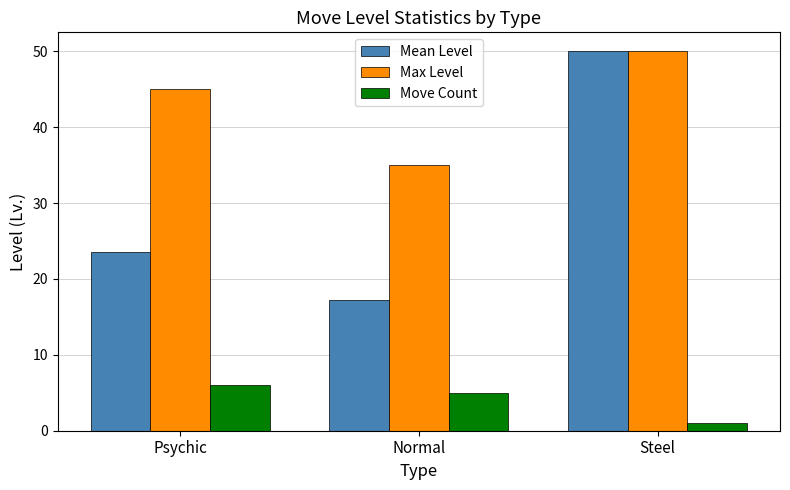

What is the value of the Max Level bar at the 2nd from the left?

35.0